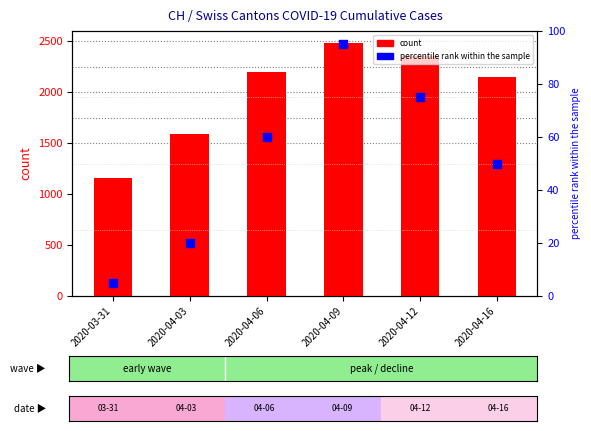

At which category is the sum across all series the highest?

2020-04-09